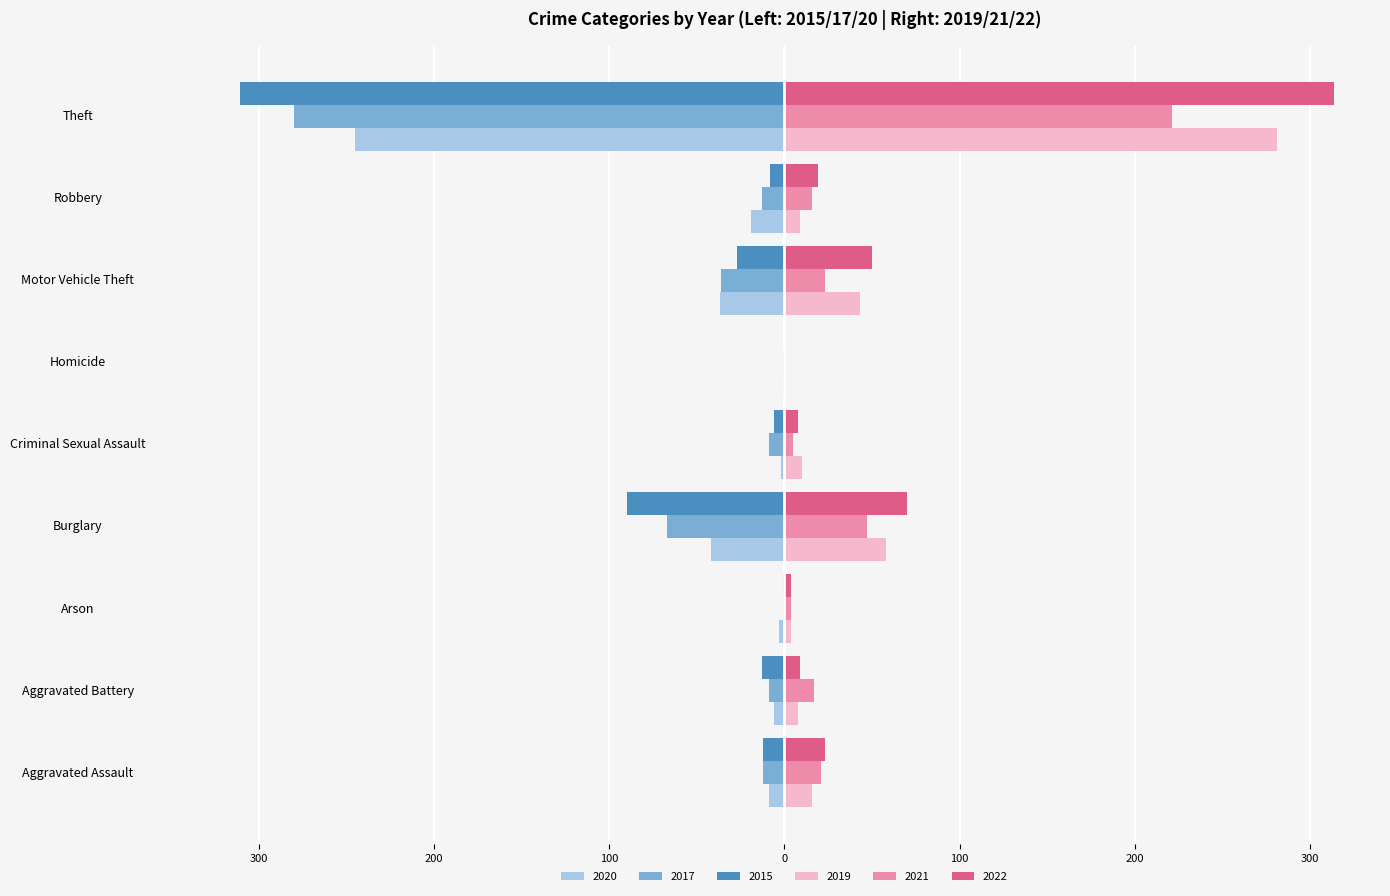

What is the difference between the highest and lowest values at Burglary?

160